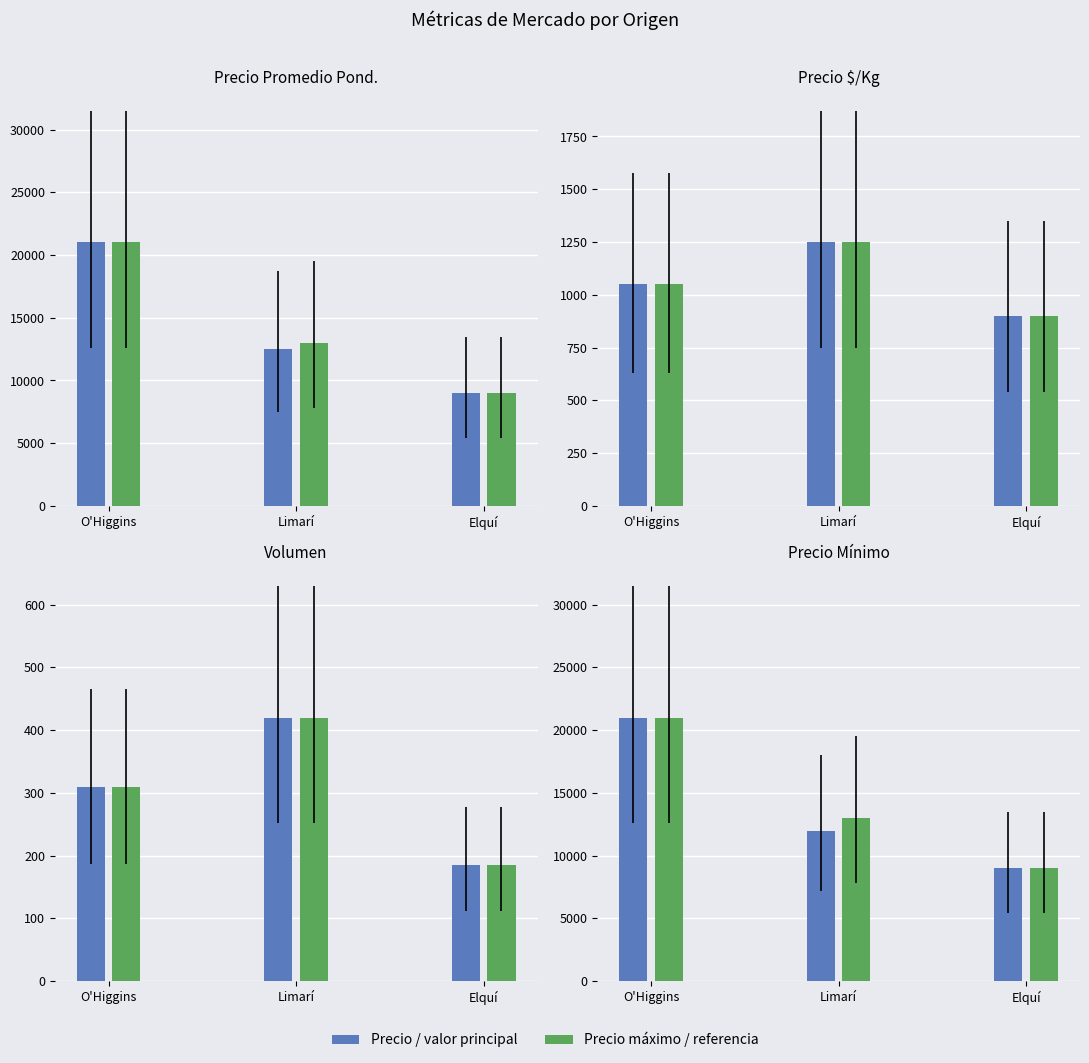

Are the bars horizontal?

No